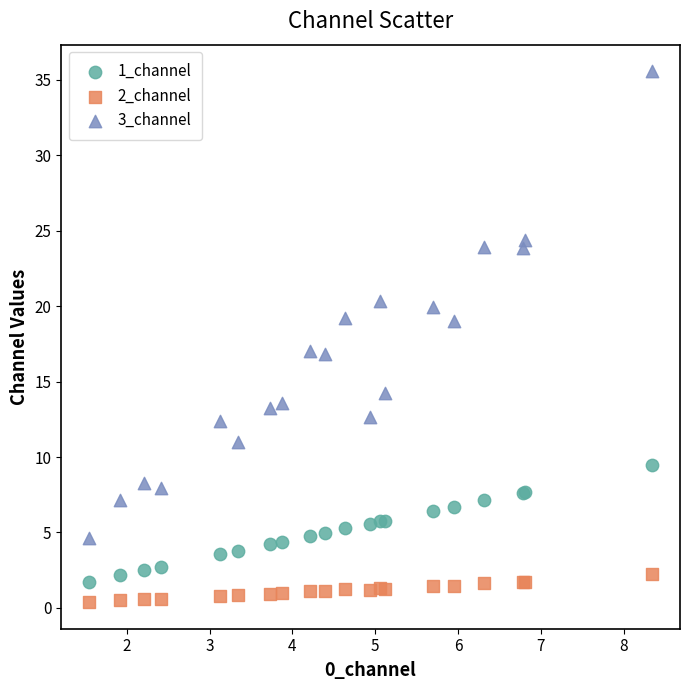

Which series reaches the minimum Y coordinate?

2_channel